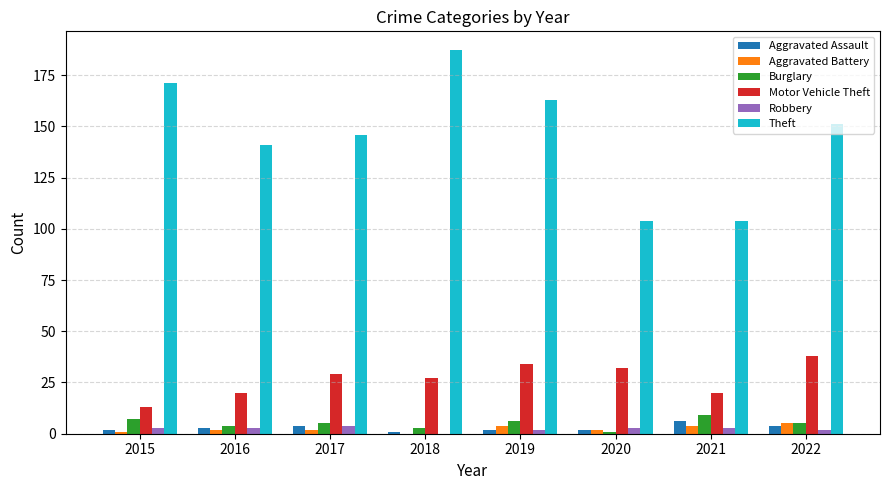

Count the number of data series in this chart.

6